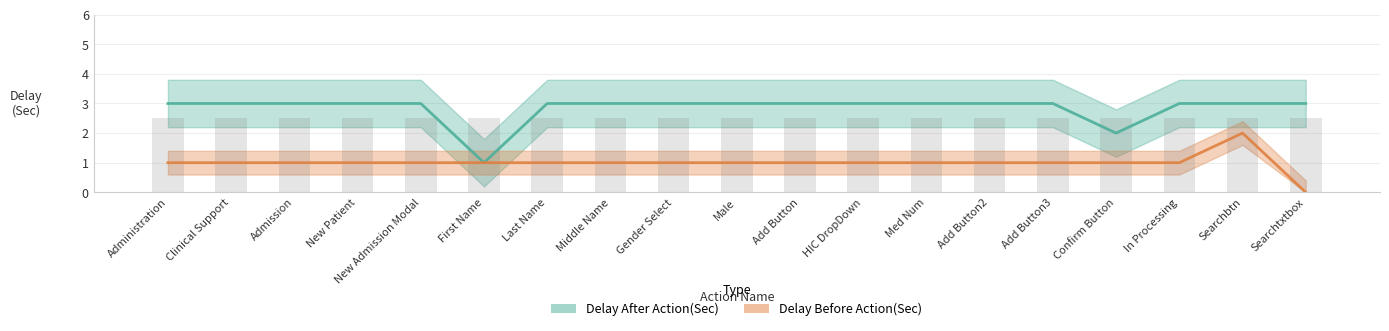

How many bars are there in each group?

2